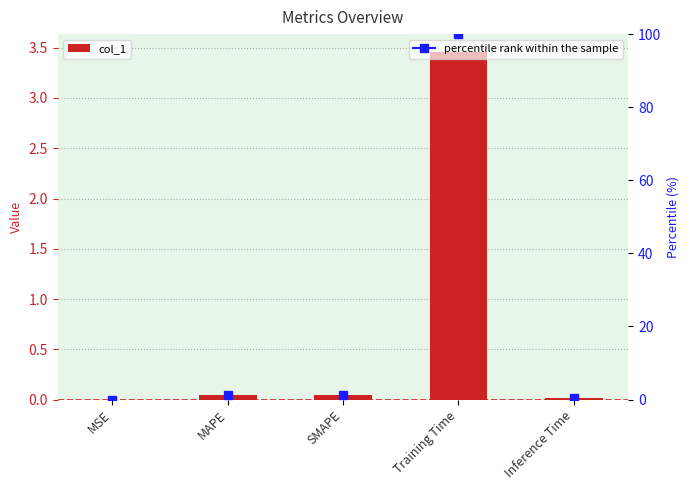

Which category has the highest value across all series?

Training Time